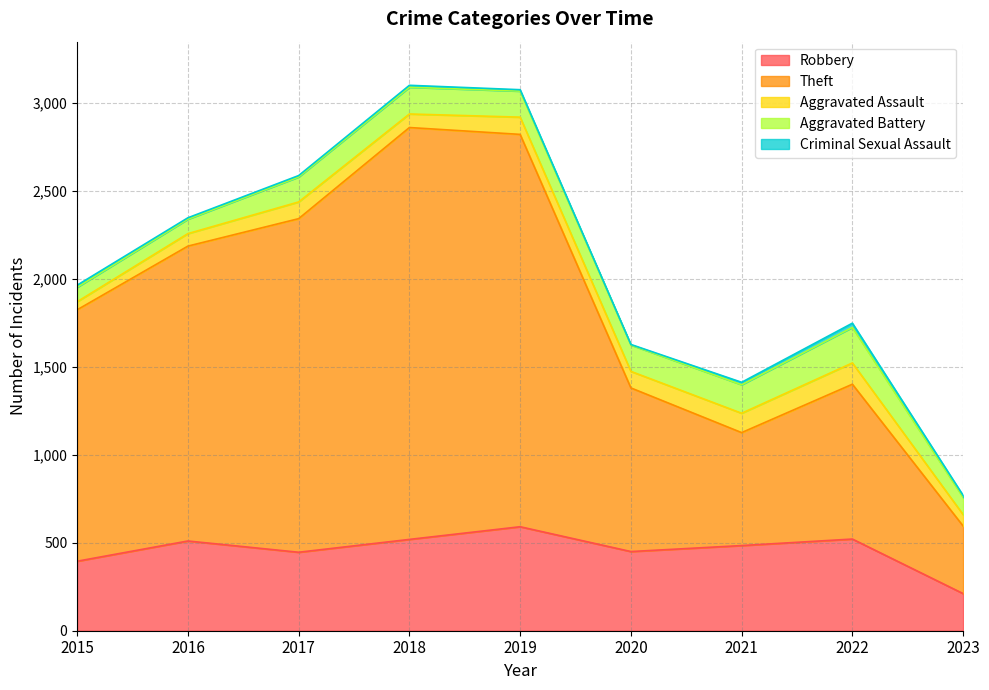

How many interior local peaks does the Criminal Sexual Assault series have?

2